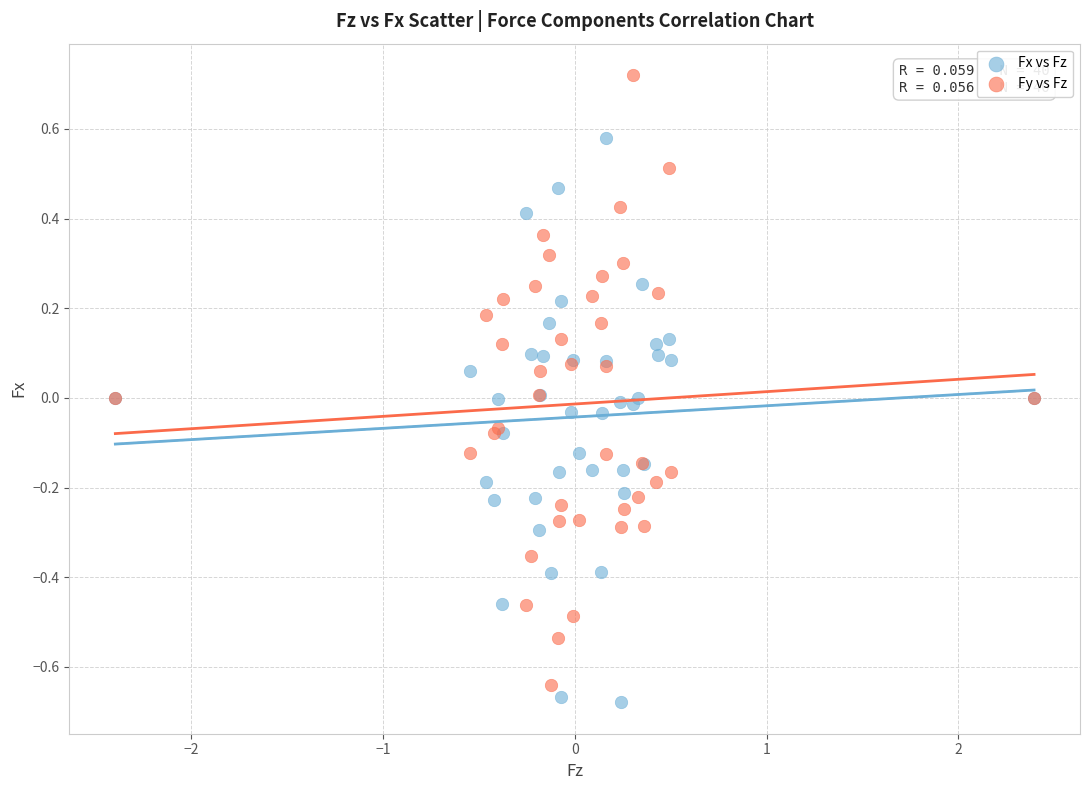

What are all the series names shown in the legend?

Fx vs Fz, Fy vs Fz